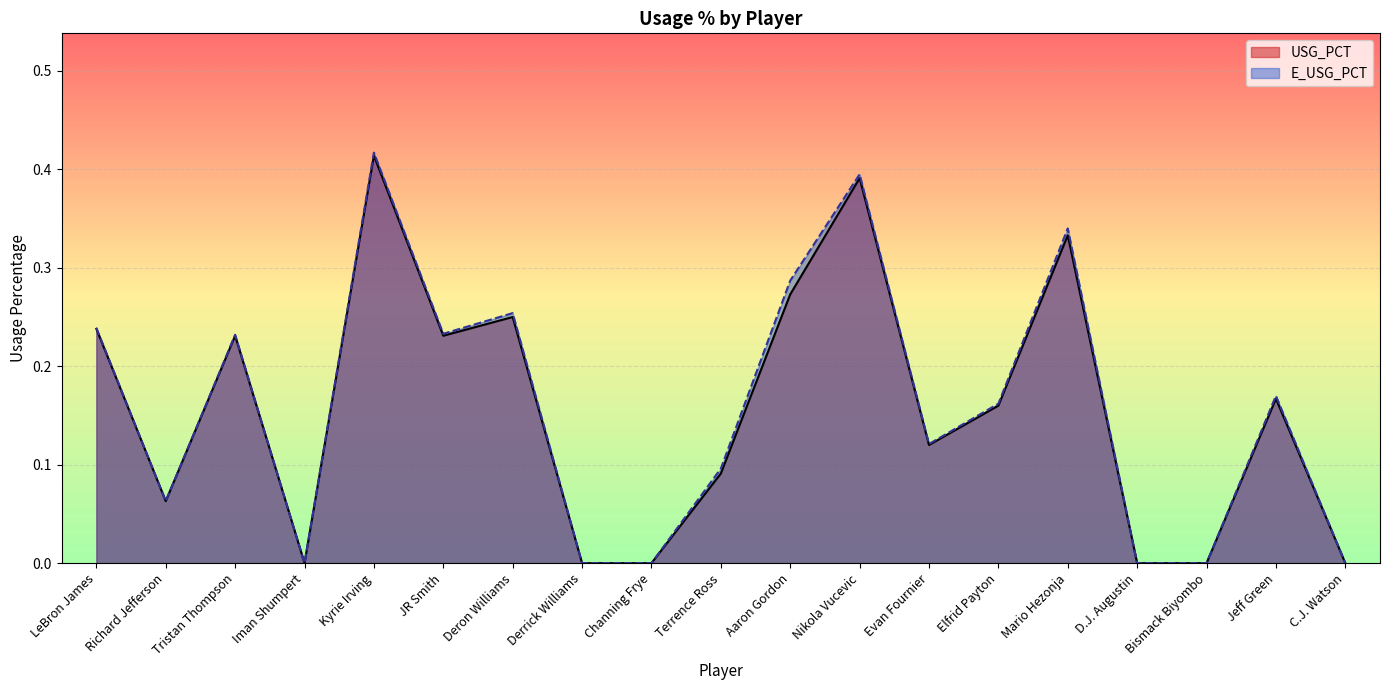

Reading left to right, extract all data points from this chart.

USG_PCT: LeBron James=0.2	Richard Jefferson=0.1	Tristan Thompson=0.2	Iman Shumpert=0.0	Kyrie Irving=0.4	JR Smith=0.2	Deron Williams=0.2	Derrick Williams=0.0	Channing Frye=0.0	Terrence Ross=0.1	Aaron Gordon=0.3	Nikola Vucevic=0.4	Evan Fournier=0.1	Elfrid Payton=0.2	Mario Hezonja=0.3	D.J. Augustin=0.0	Bismack Biyombo=0.0	Jeff Green=0.2	C.J. Watson=0.0
E_USG_PCT: LeBron James=0.2	Richard Jefferson=0.1	Tristan Thompson=0.2	Iman Shumpert=0.0	Kyrie Irving=0.4	JR Smith=0.2	Deron Williams=0.3	Derrick Williams=0.0	Channing Frye=0.0	Terrence Ross=0.1	Aaron Gordon=0.3	Nikola Vucevic=0.4	Evan Fournier=0.1	Elfrid Payton=0.2	Mario Hezonja=0.3	D.J. Augustin=0.0	Bismack Biyombo=0.0	Jeff Green=0.2	C.J. Watson=0.0